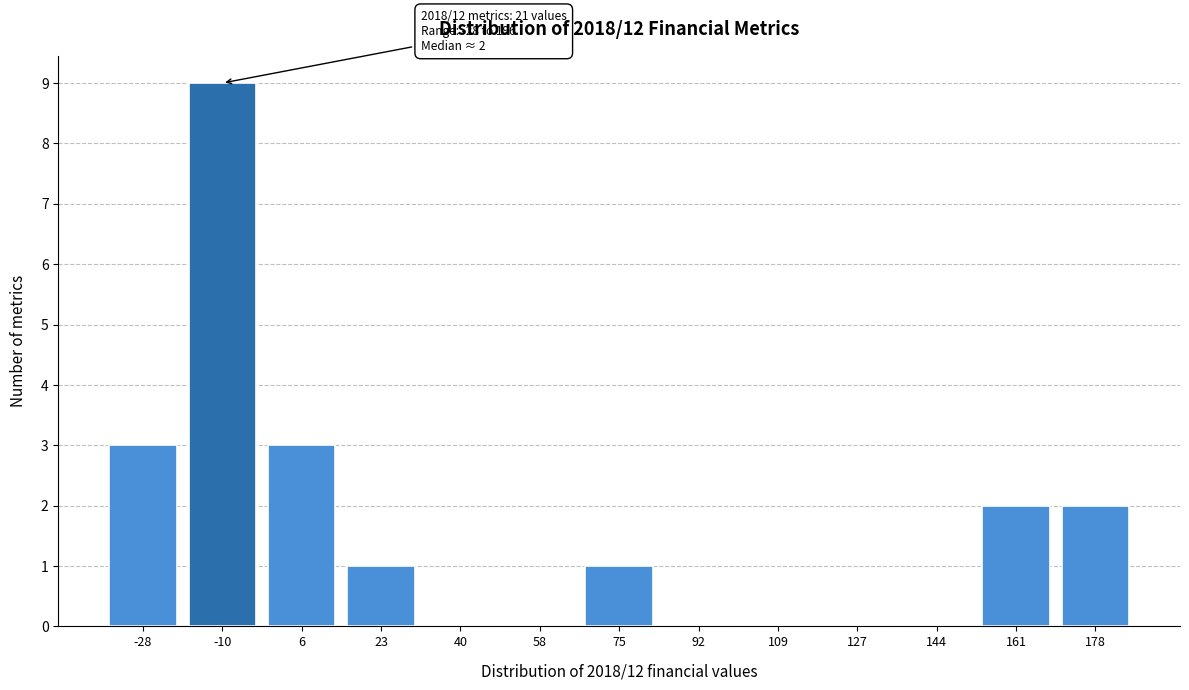

Reading right to left, list all the values displayed in this chart.

178=2	161=2	144=0	127=0	109=0	92=0	75=1	58=0	40=0	23=1	6=3	-10=9	-28=3